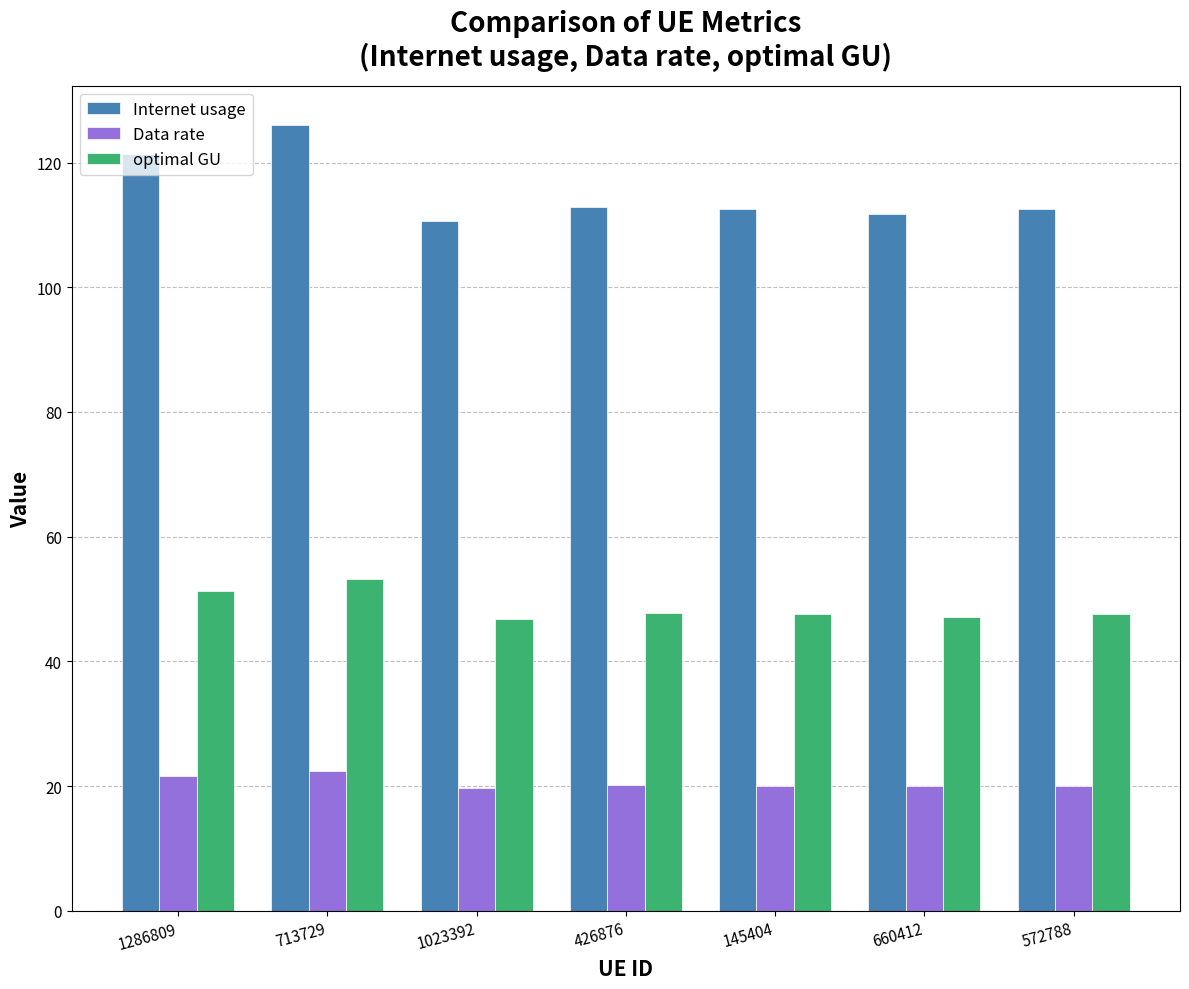

The Internet usage series shows 173.1 at 145404. True or false?

False